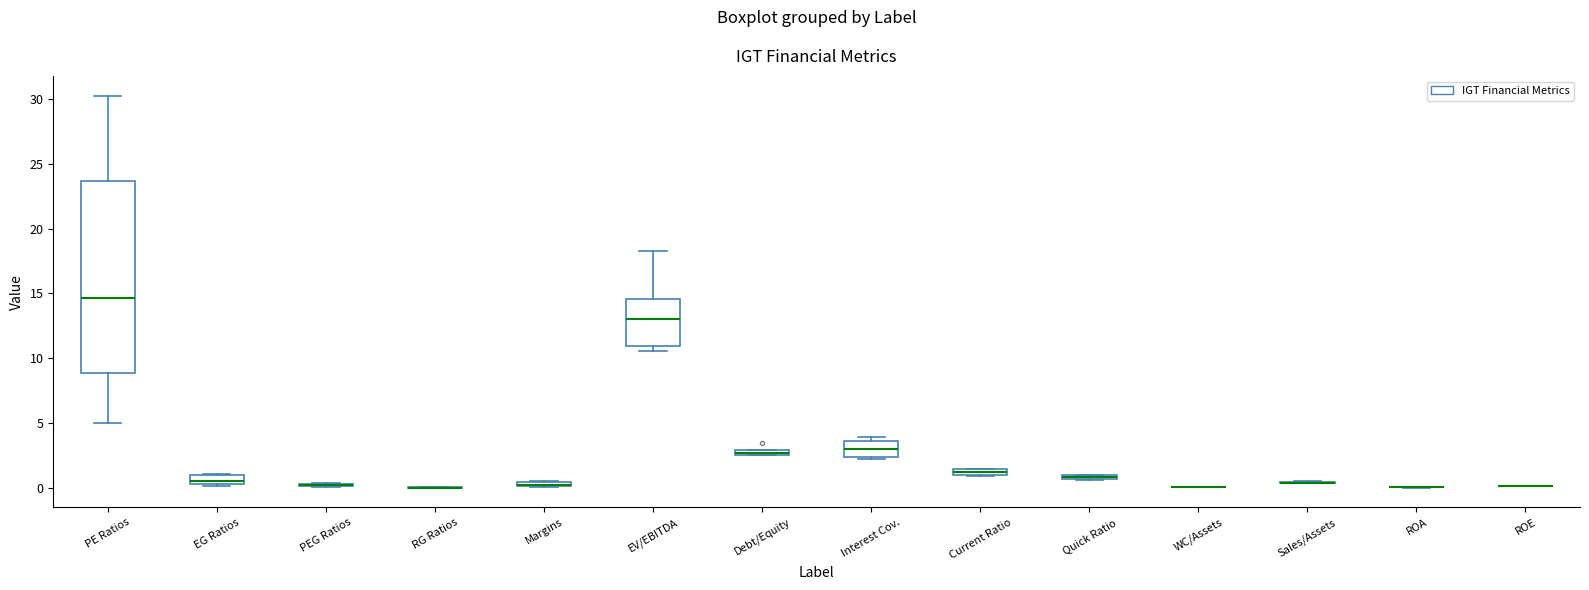

Where does the upper whisker of the box for PE Ratios end on the y-axis? The values are not printed on the chart, so give them approximately, as read against the axis.

30.5